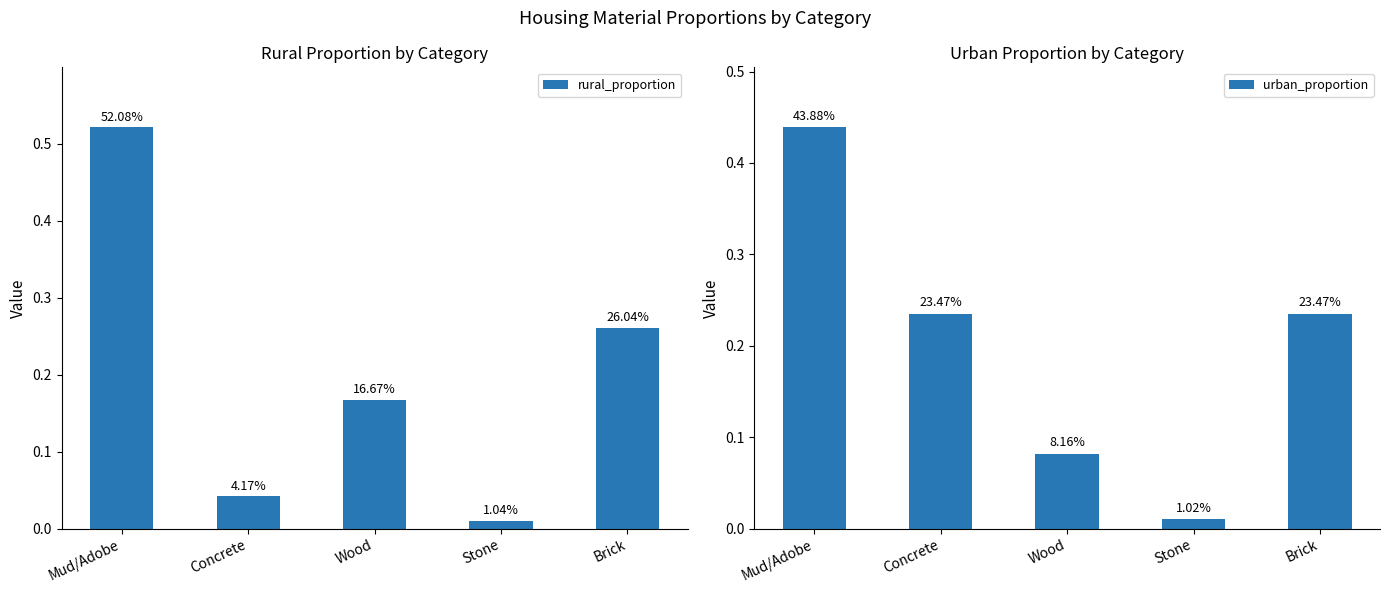

How many groups of bars are there?

5